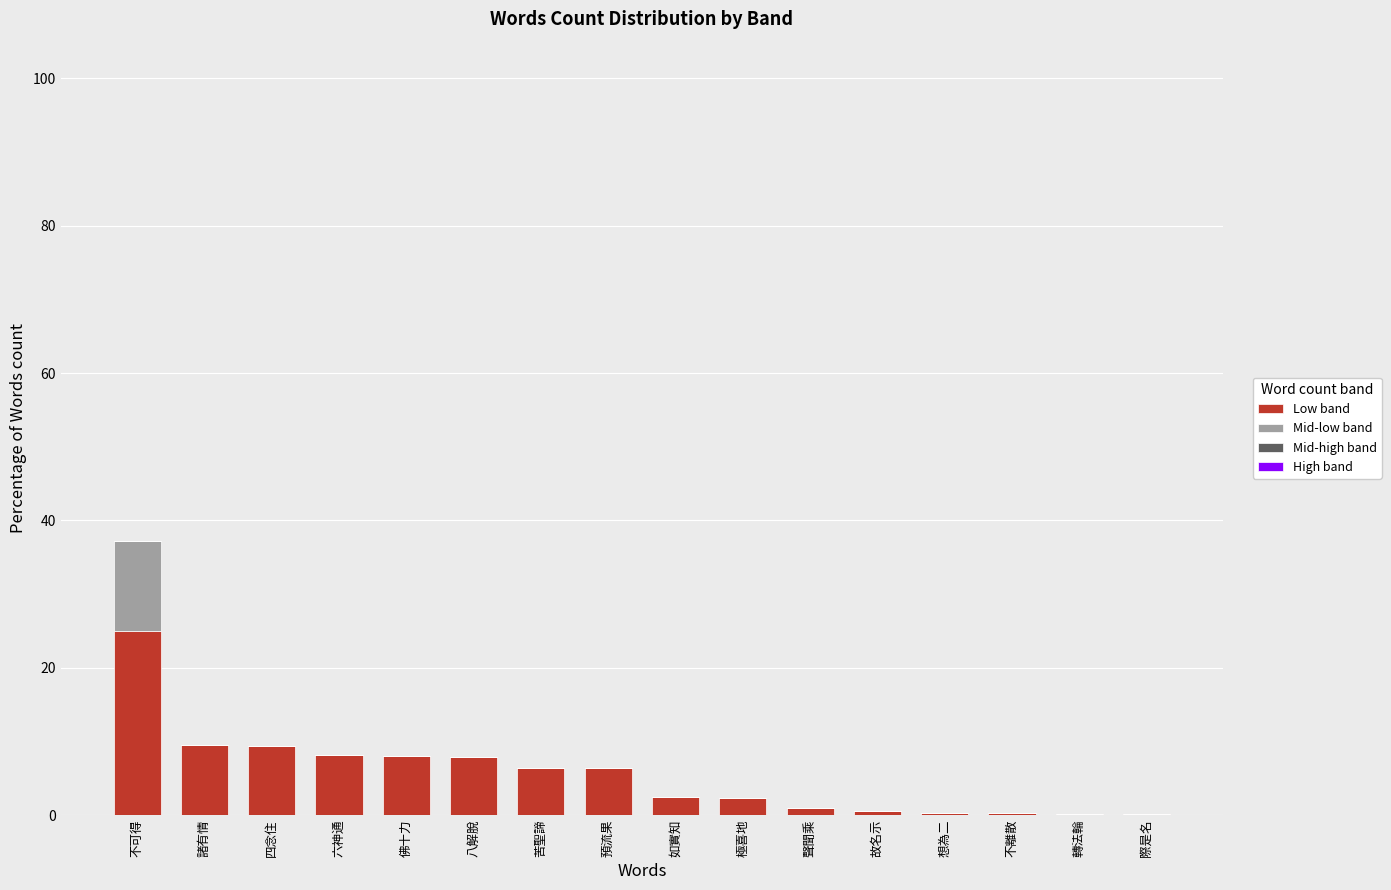

Is it true that Low band equals 12.2 at 佛十力?

False